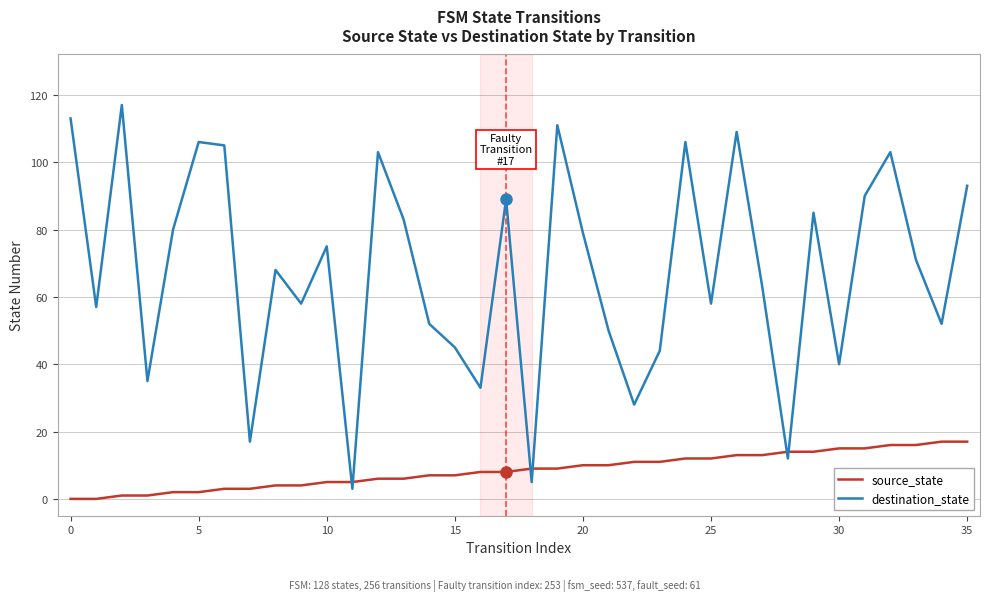

List the series in order of their overall mean, lowest first.

source_state, destination_state